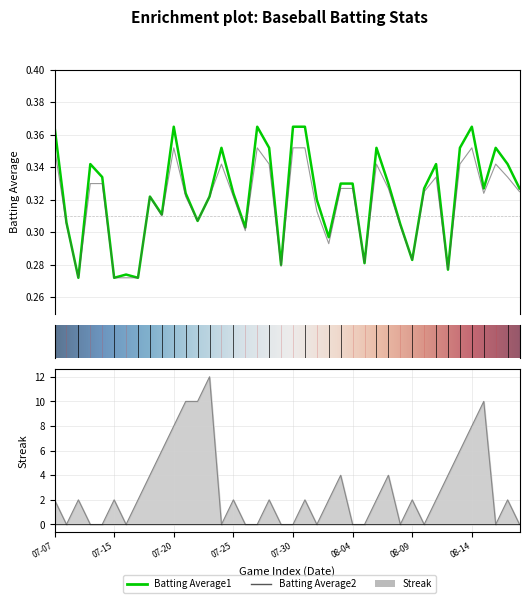

Between 07-07 and 07-15, which series saw the biggest shift?

Streak